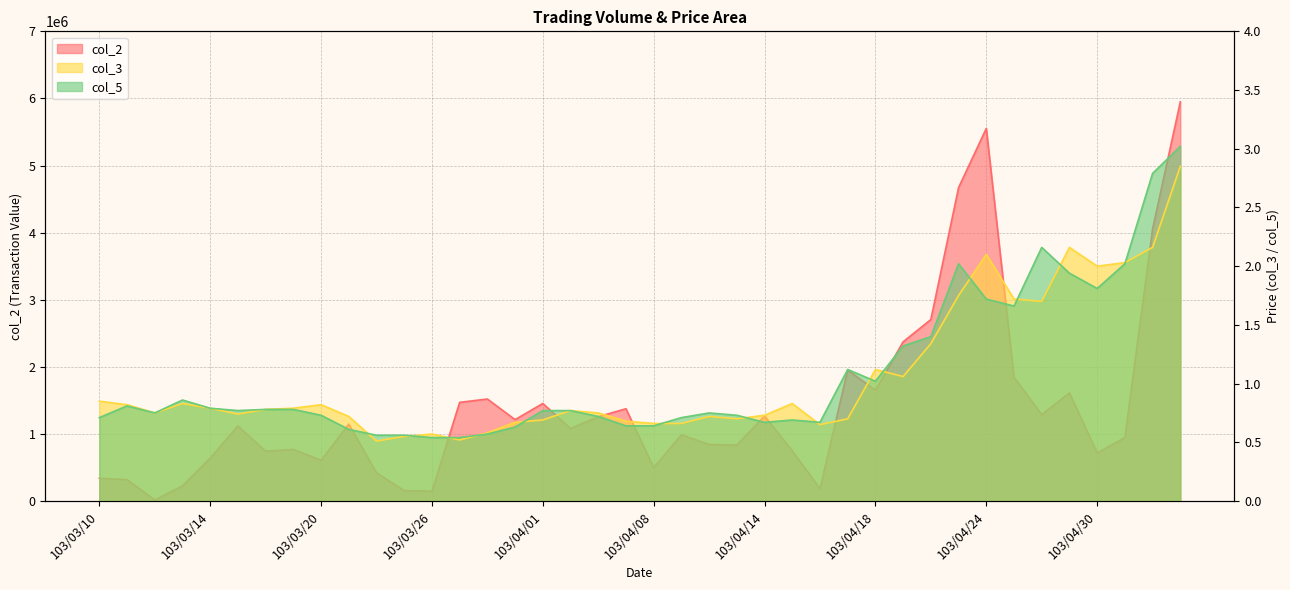

What is the label of the 30th point from the right?

103/03/24